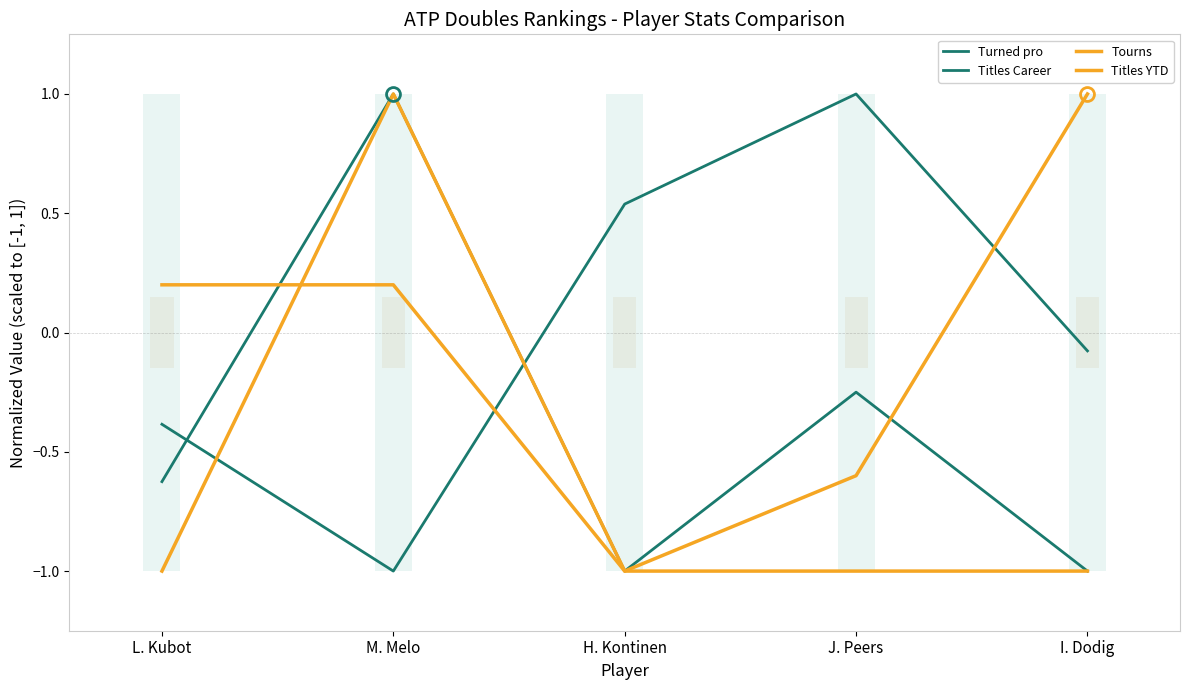

How many values in the Titles YTD series exceed -1?

1